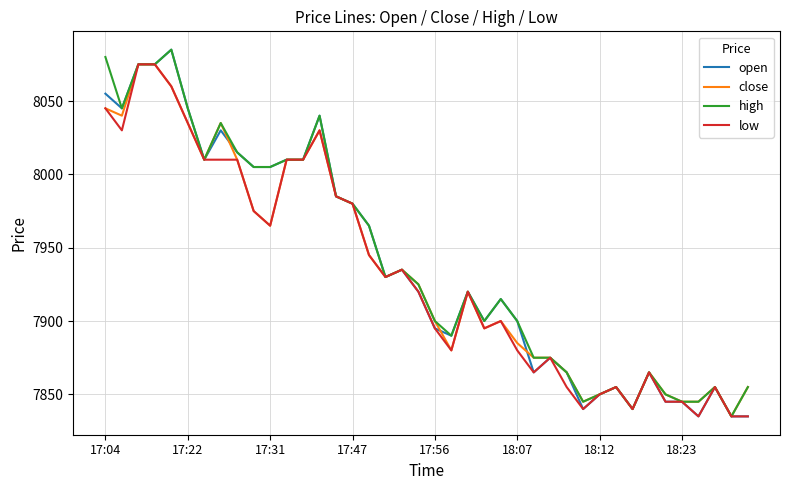

What is the lowest value of the high series?

7835